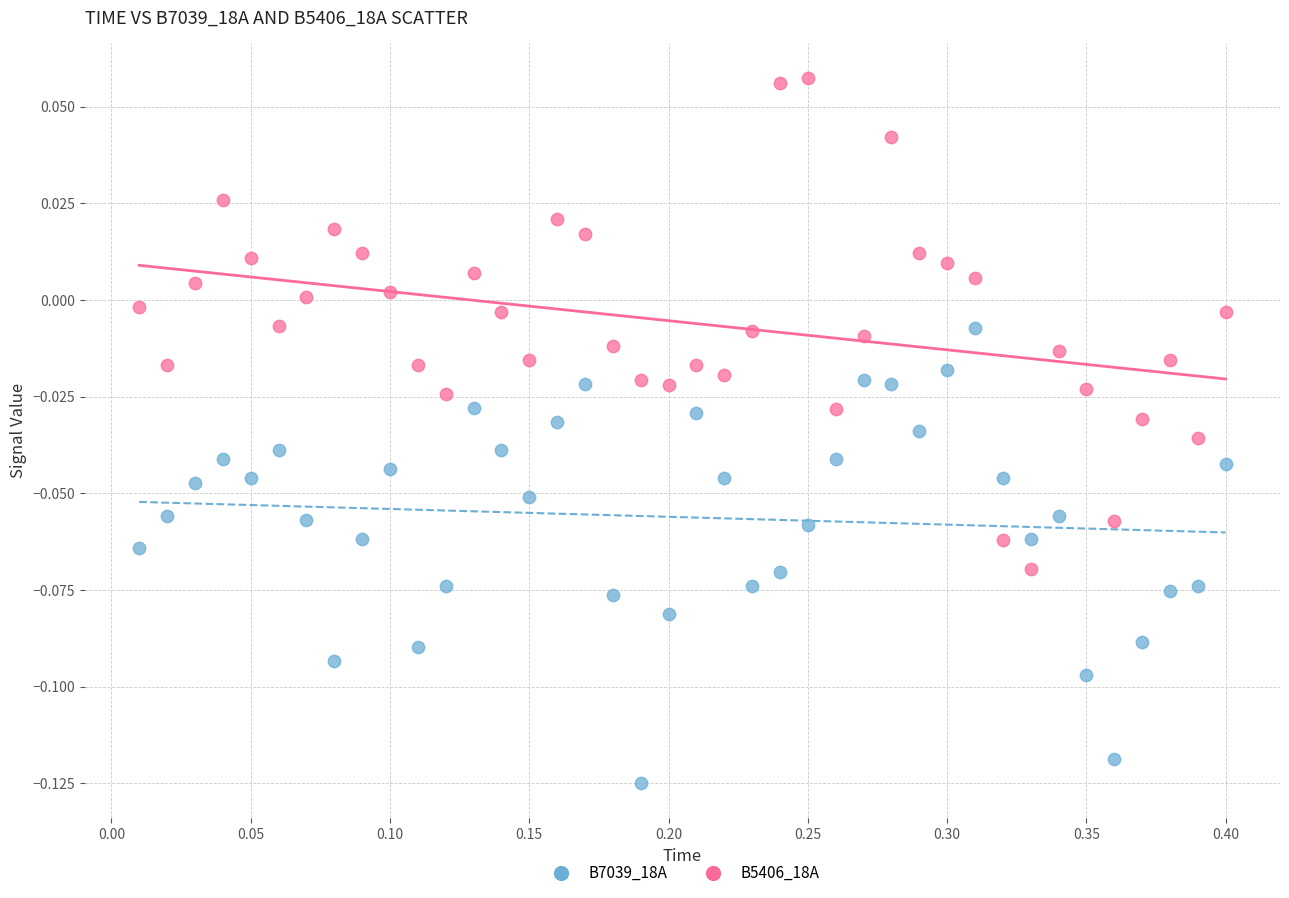

Which series contains the lowest Y value?

B7039_18A